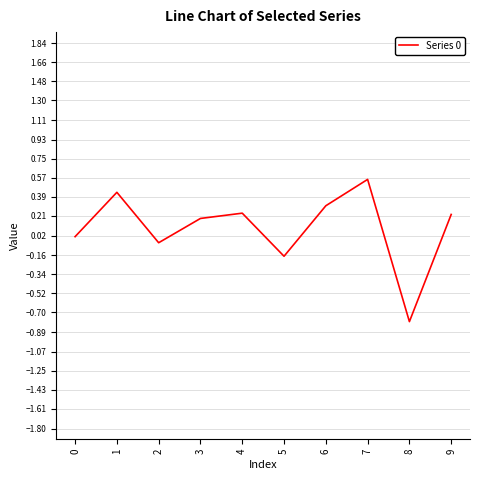

The value at 5 is -0.2. True or false?

True